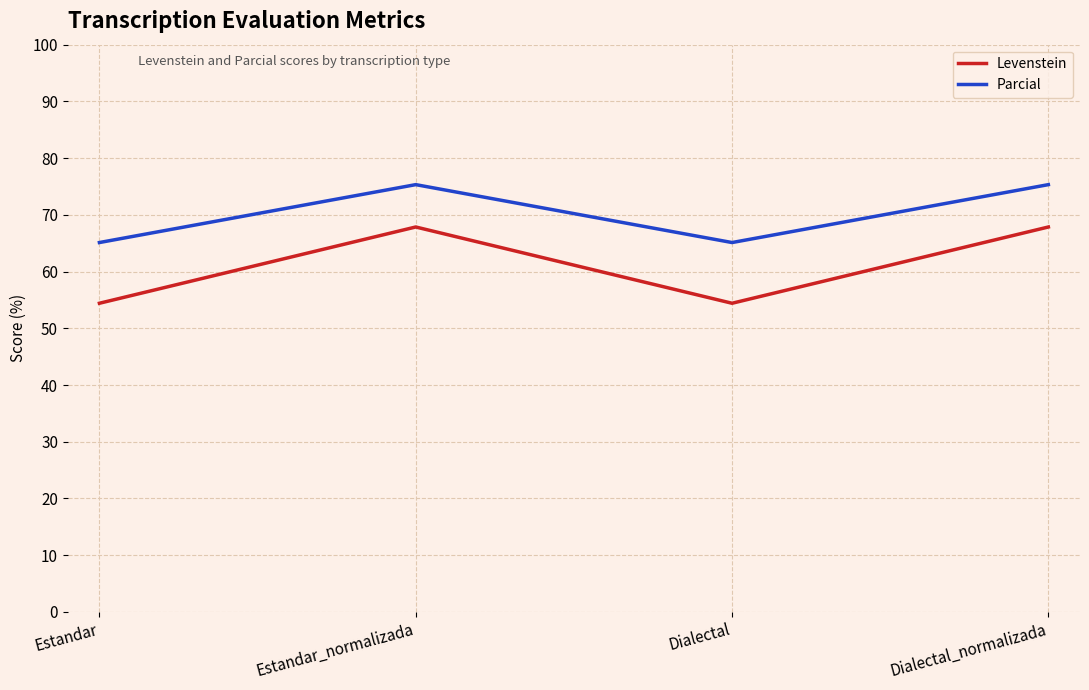

What is the lowest value of the Levenstein series?

54.4